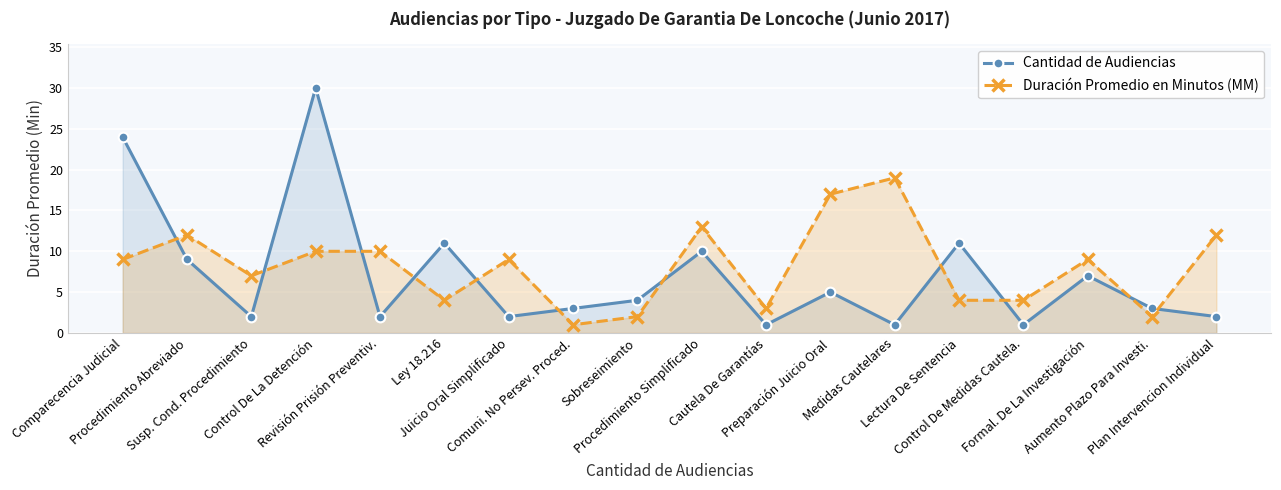

Where is Cantidad de Audiencias nearest to the value 15?

Ley 18.216